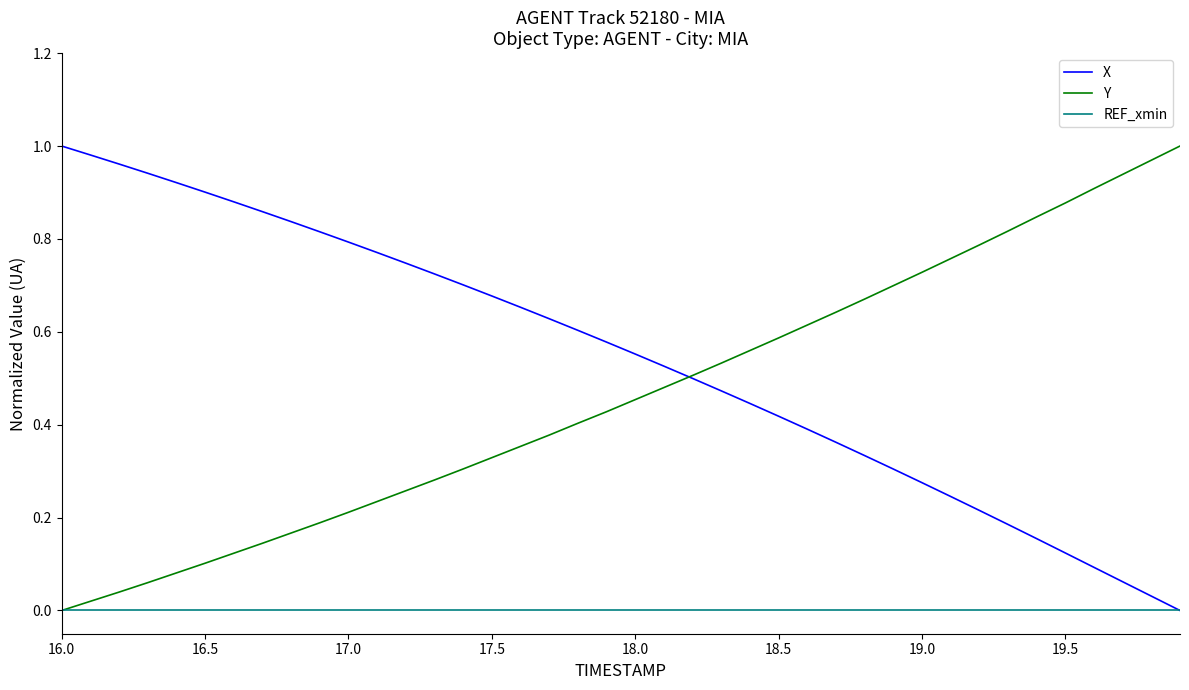

How many values in the X series exceed 0?

39